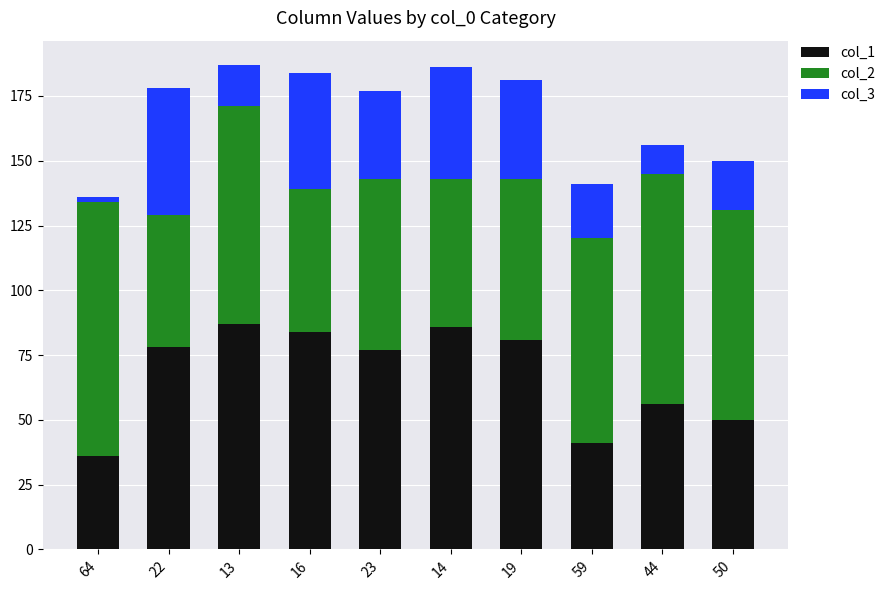

What is the total value across all series at 59?

141